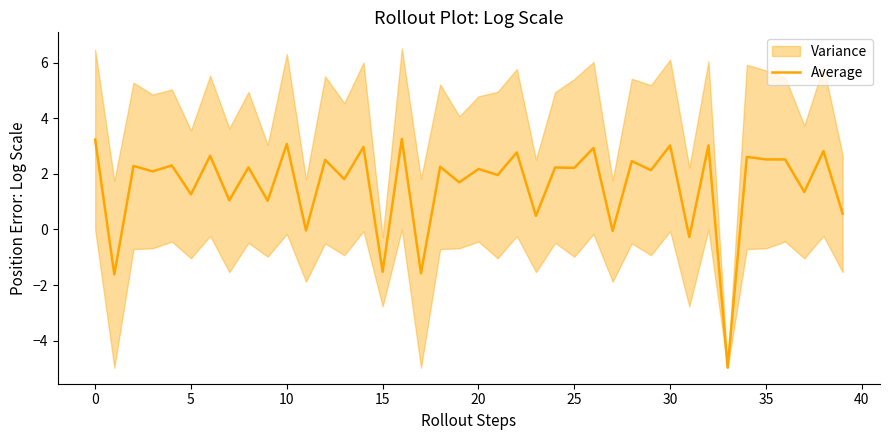

True or false: there are more than 1 points higher than both neighbors.

True